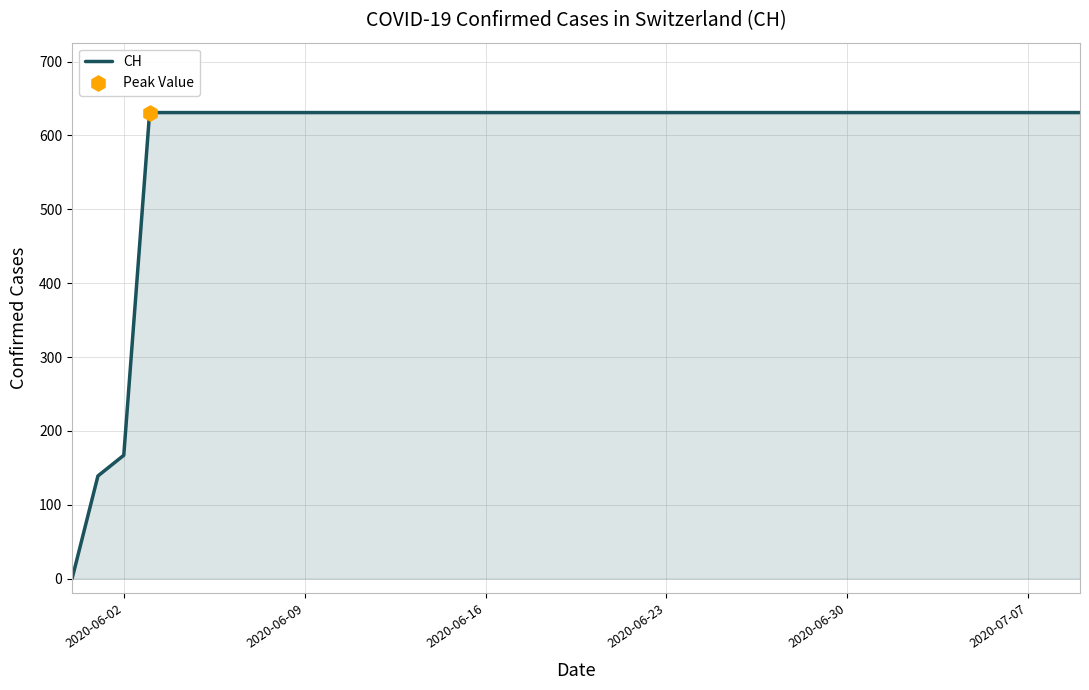

What is the greatest value displayed?

631